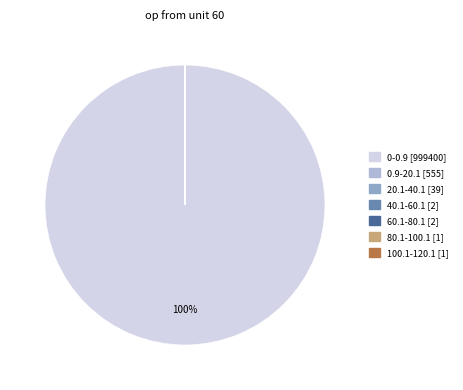

What is the majority slice?

0-0.9 [999400]